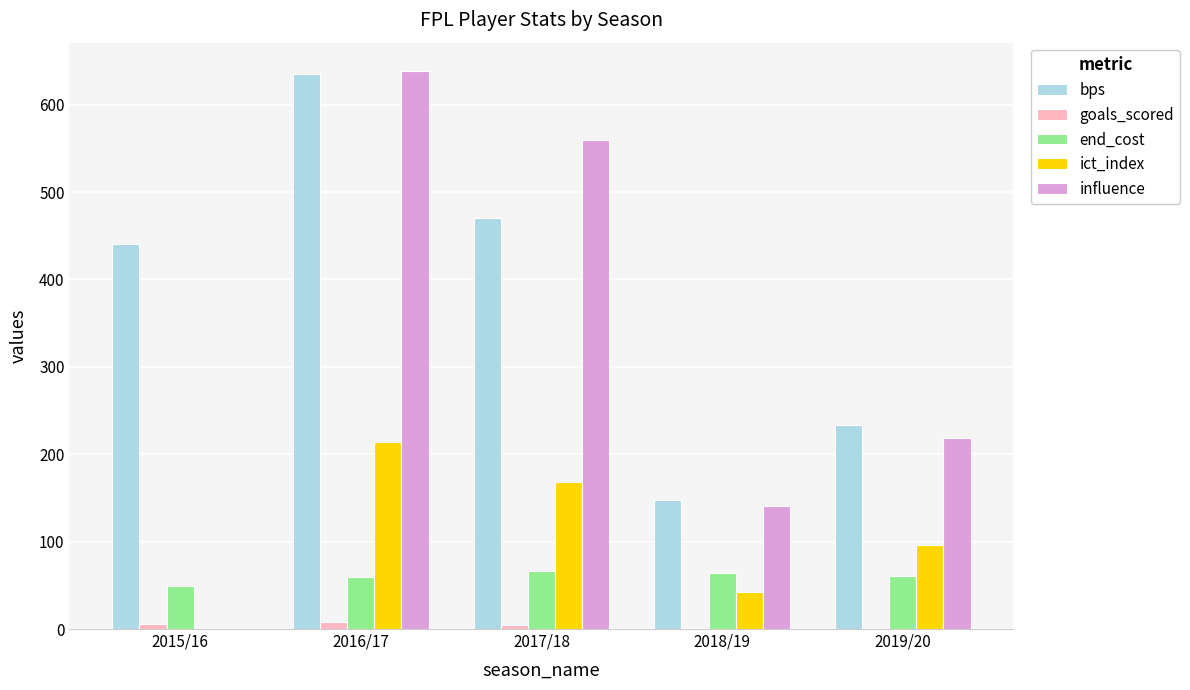

At which category does the chart reach its peak across all series?

2016/17